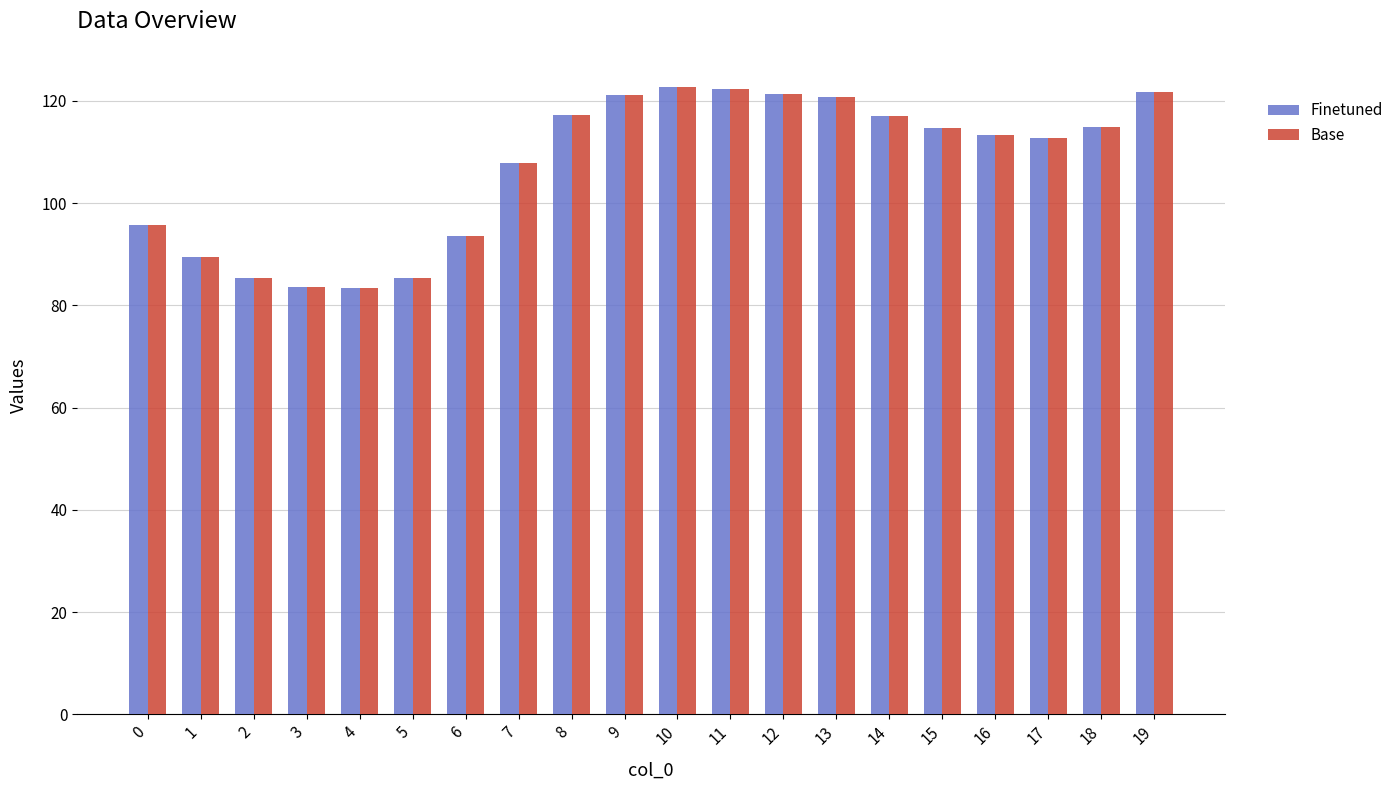

What is the minimum value for Base?

83.4